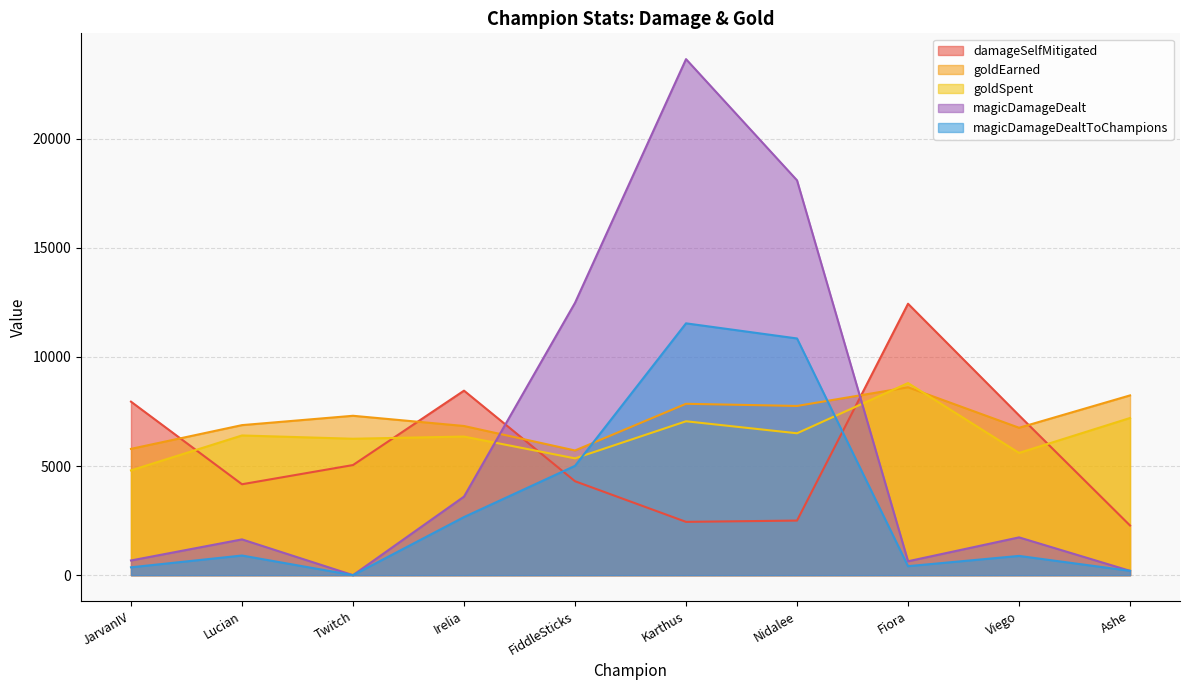

At which label does goldSpent reach its minimum?

JarvanIV